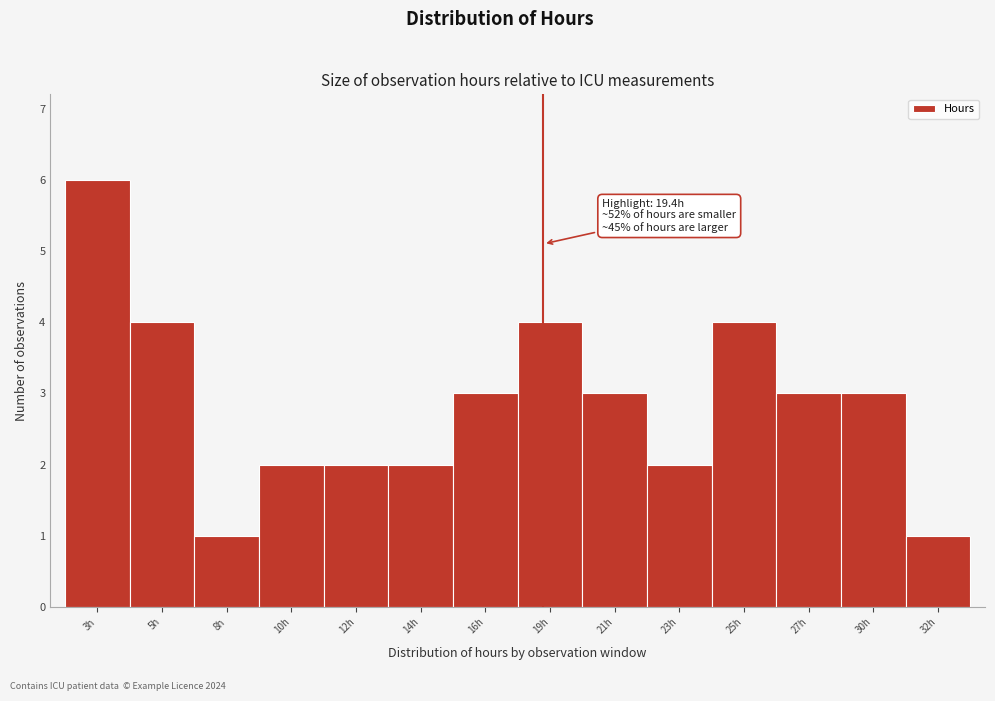

Reading left to right, extract all data points from this chart.

6	4	1	2	2	2	3	4	3	2	4	3	3	1